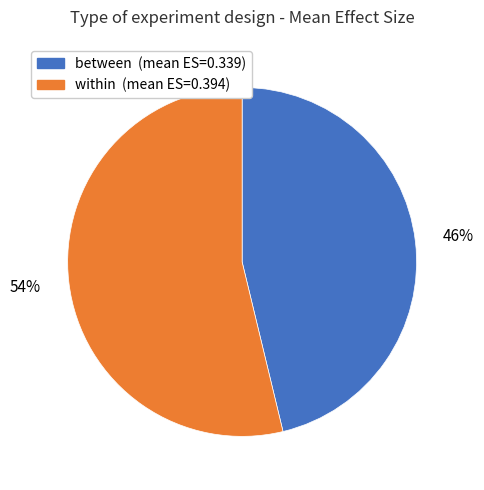

To the nearest percent, what is the average slice percentage?

50%